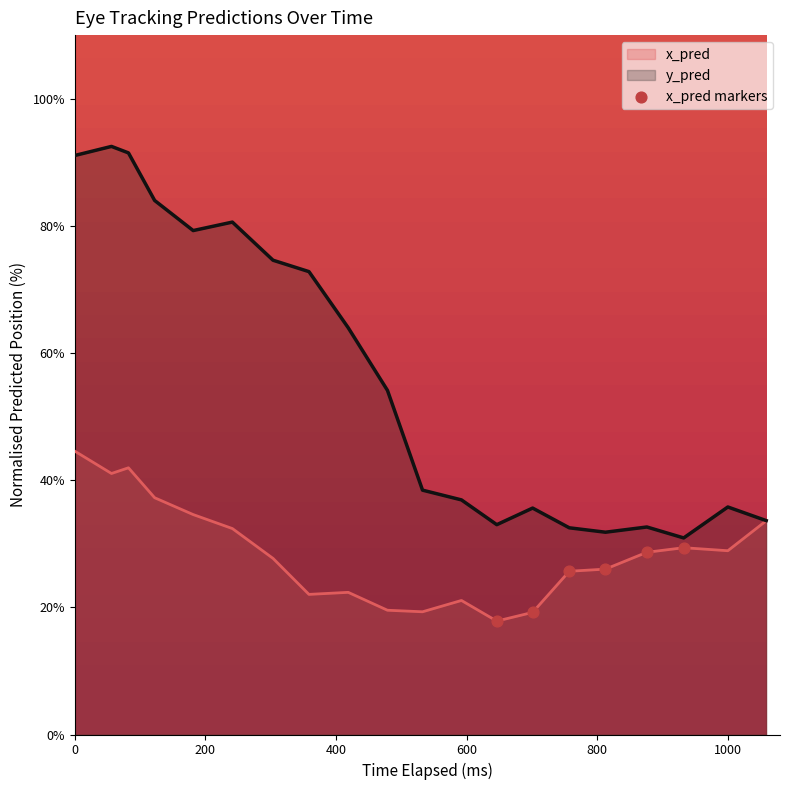

Is it true that y_pred equals 91.1 at 0?

True